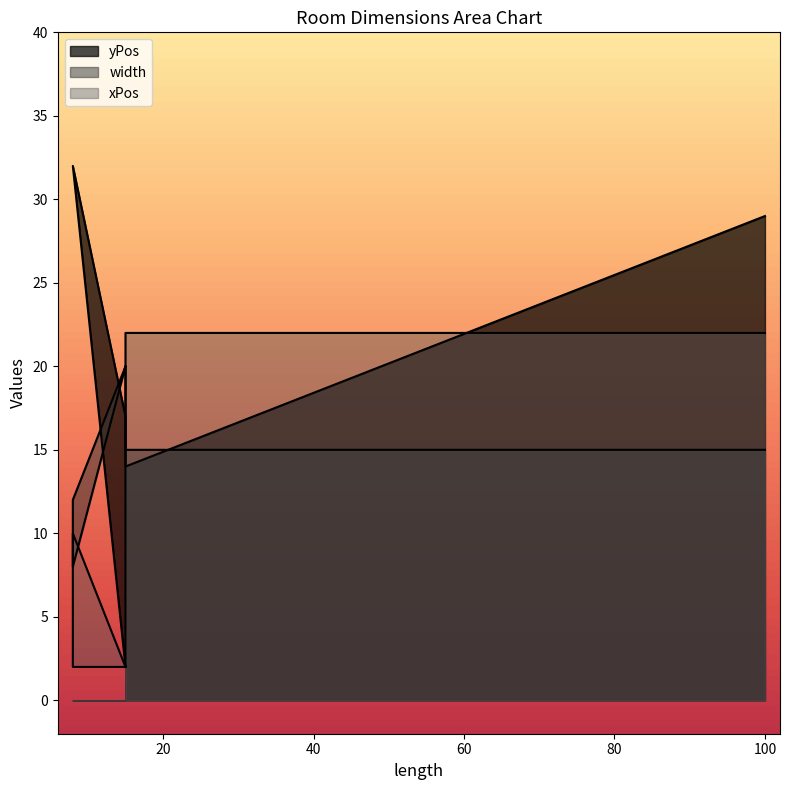

True or false: width has a value of 15 at 100.

True